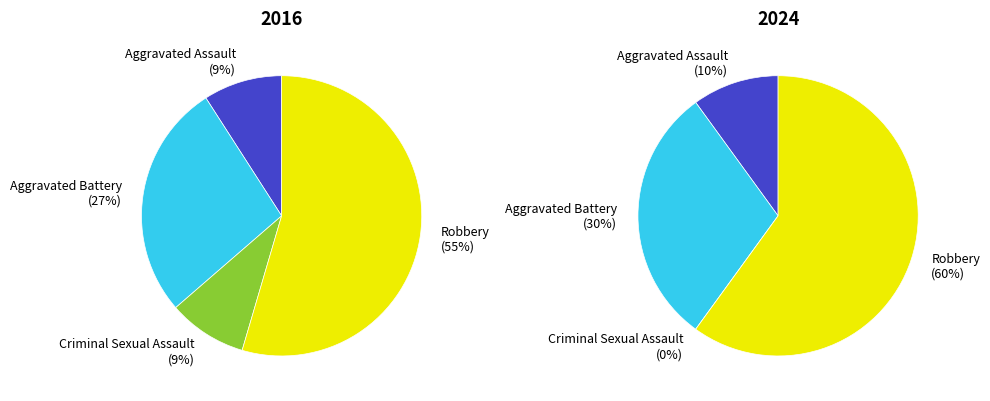

Is it true that Criminal Sexual Assault is 8% of the pie?

False